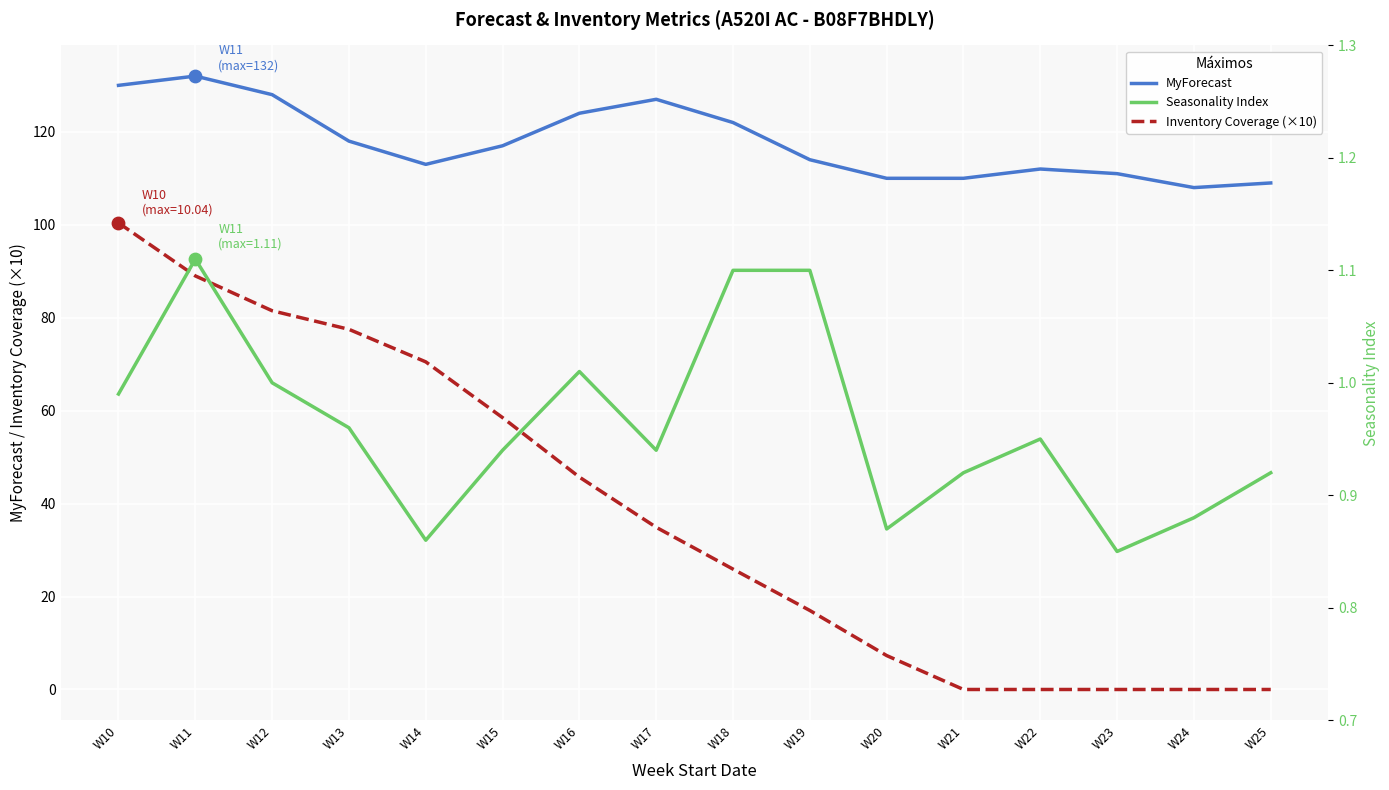

At how many categories does at least one series exceed 91?

16